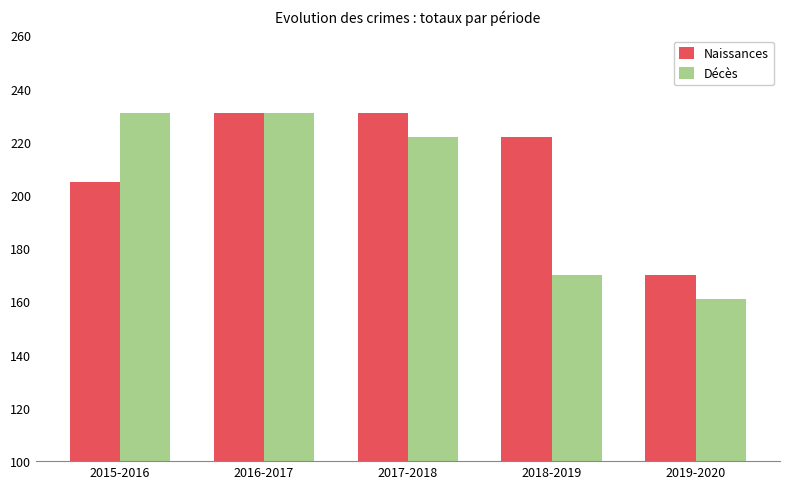

What is the average value of the Décès series?

203